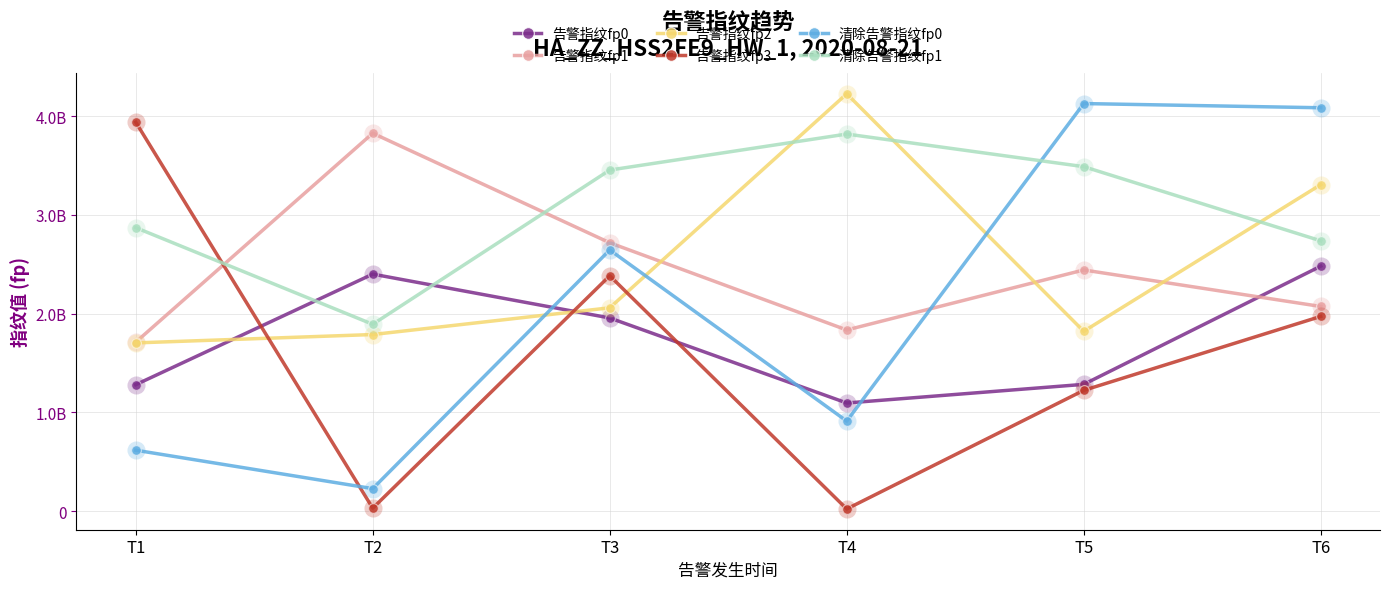

At T6, list the series in order from smallest to largest.

告警指纹fp3, 告警指纹fp1, 告警指纹fp0, 清除告警指纹fp1, 告警指纹fp2, 清除告警指纹fp0